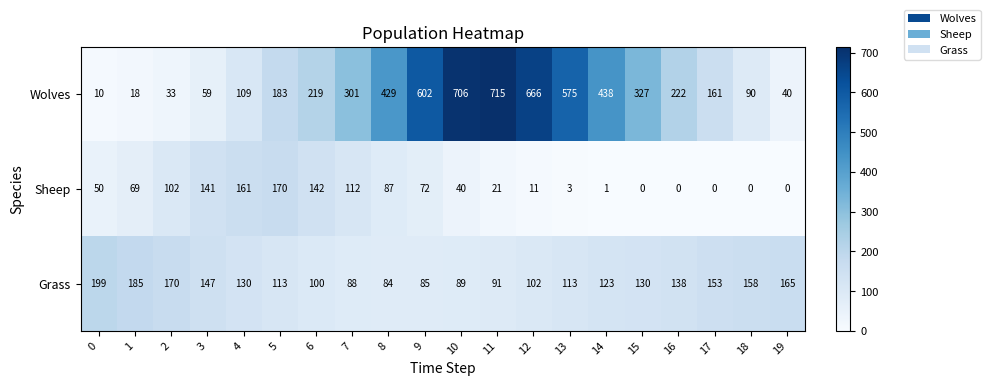

What value does the Sheep series have at 3?

141